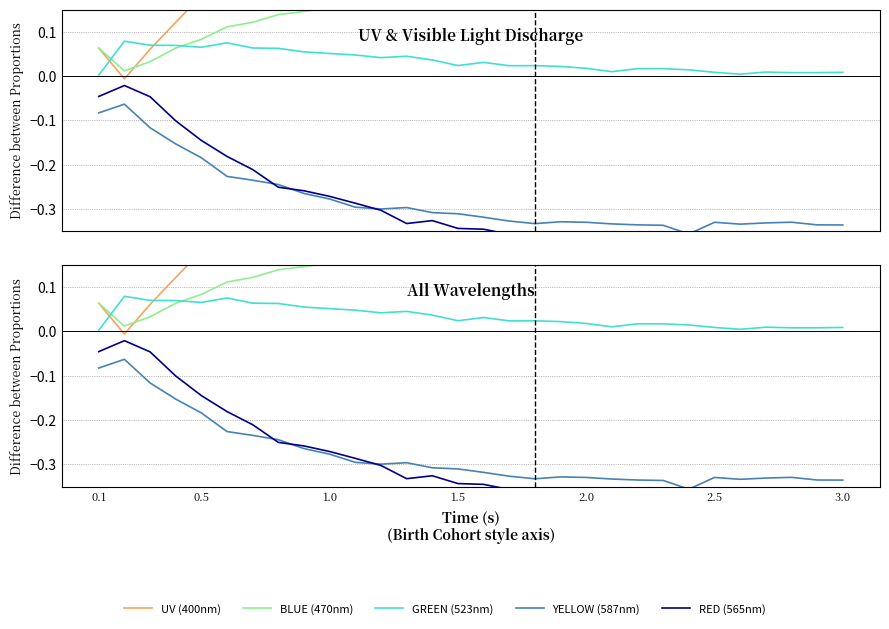

The value of UV (400nm) at 0.1 is 0.1. True or false?

False